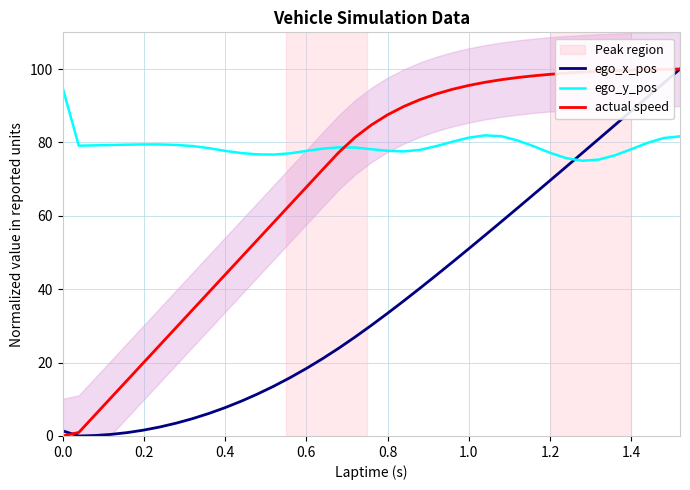

List the series in order of their overall mean, highest first.

ego_y_pos, actual speed, ego_x_pos